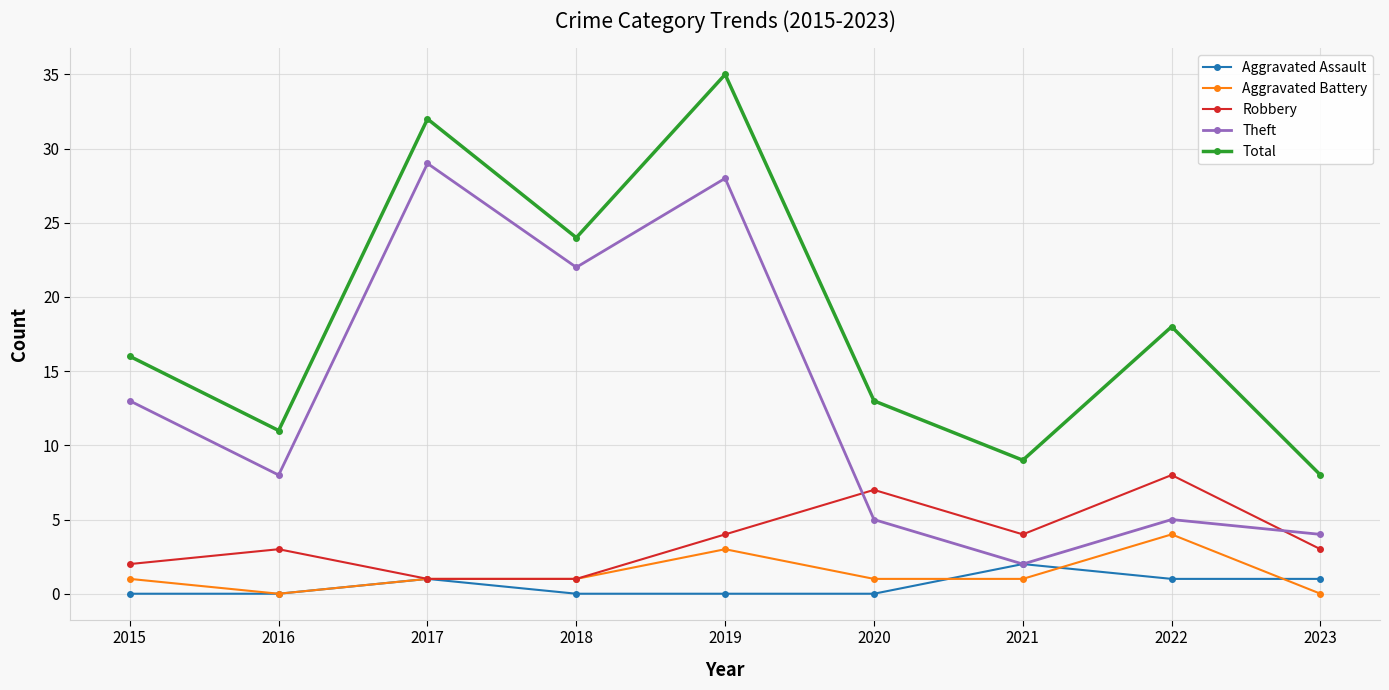

What is the value of the Theft point at the 5th from the left?

28